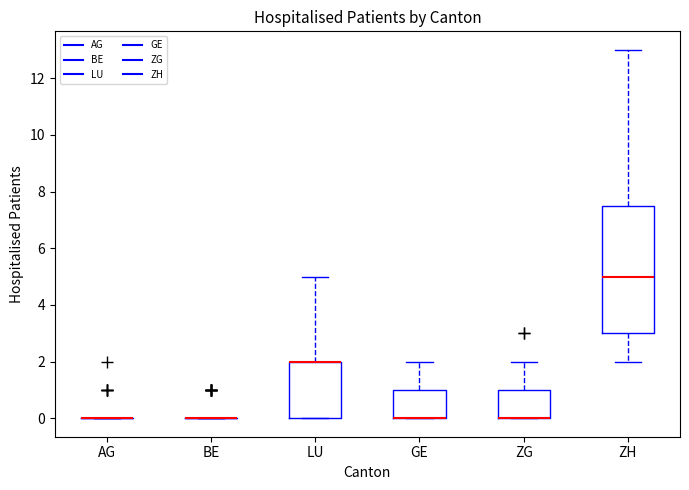

Which box is the tallest, from its lower edge to its upper edge?

ZH